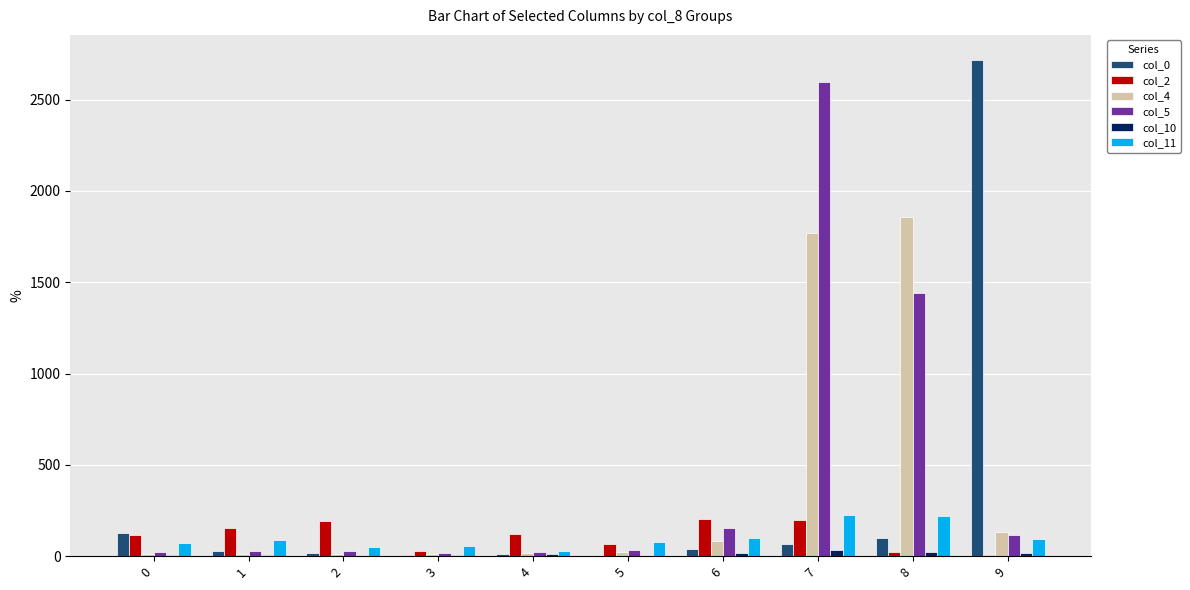

True or false: col_10 has a value of 0 at 5.

True